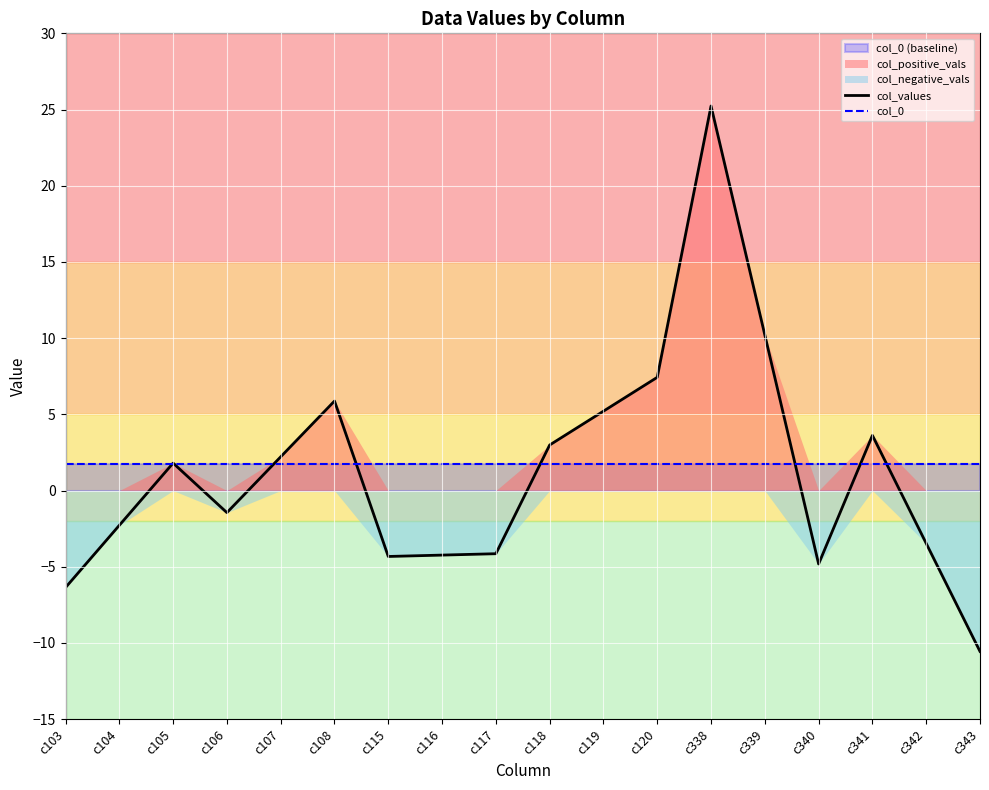

True or false: col_values has a value of 3.5 at c120.

False